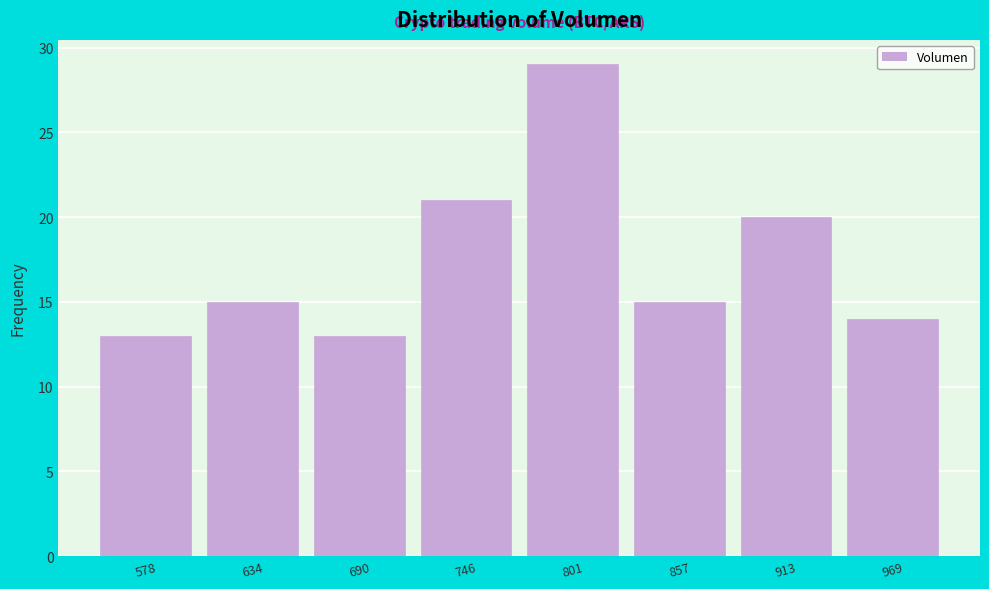

How tall is the bar that spans 610 to 660 on the x-axis? Neither the bar edges nor the heights are printed on the chart, so give them approximately, as read against the axes.

15